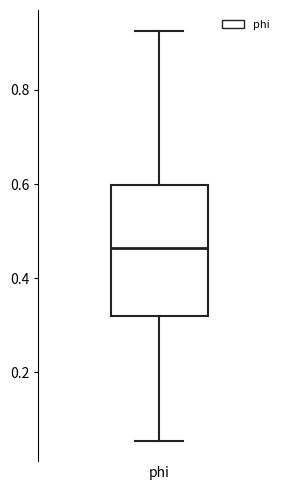

Read this box plot against the y-axis: the position of the median line, the range covered by the box, and the ends of both whiskers. The values are not printed on the chart, so give them approximately, as read against the axis.

median 0.46, box 0.32 to 0.60, whiskers 0.06 to 0.92